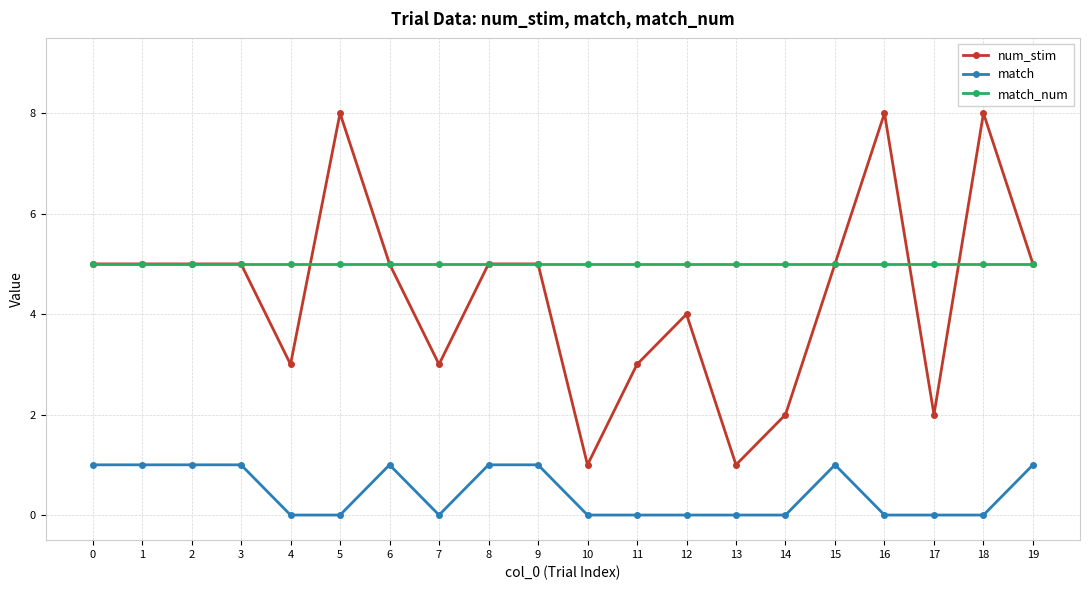

What are all the series names shown in the legend?

num_stim, match, match_num